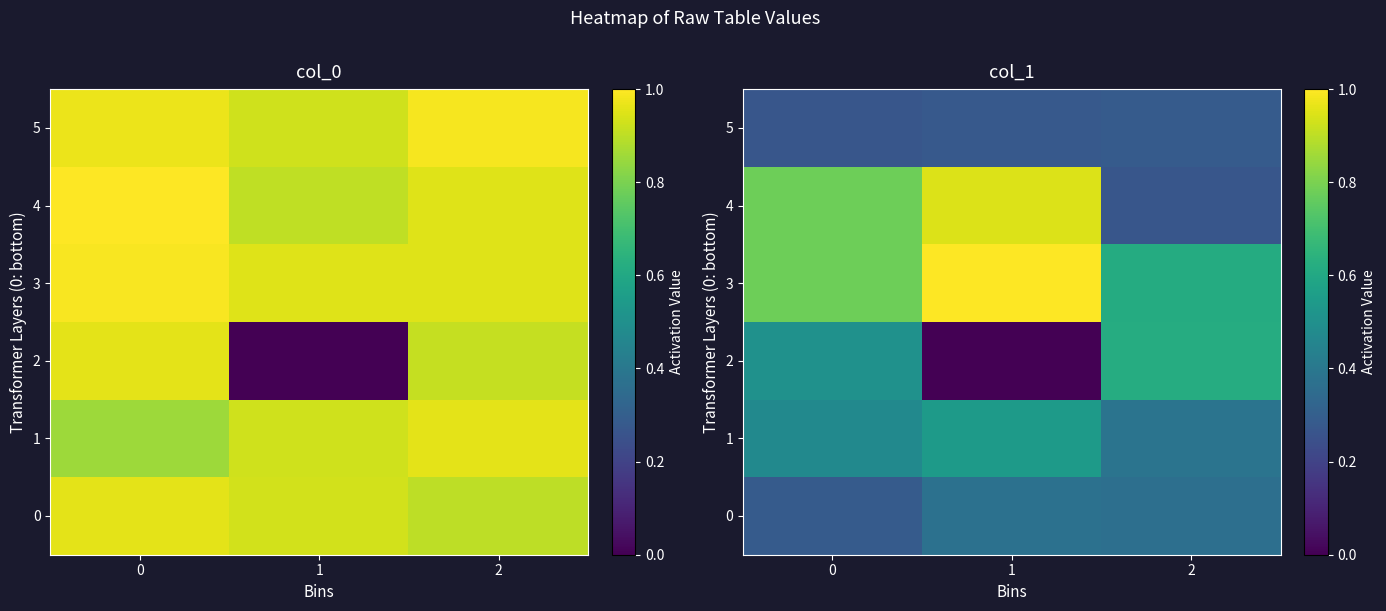

Rank the categories by 5 value from highest to lowest.

2, 1, 0